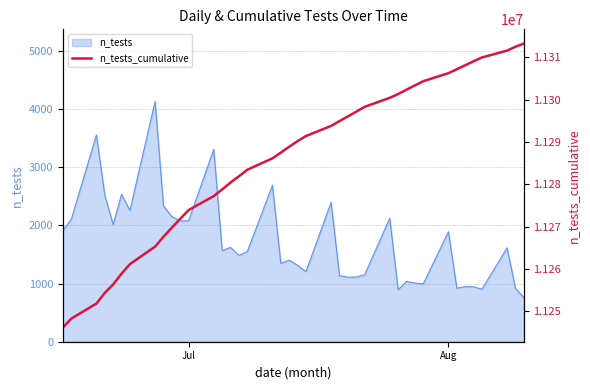

What value does the data have at Jul, to the nearest 100?

11273900